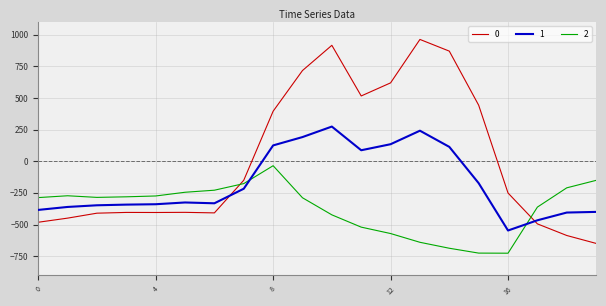

What is the minimum value for 2?

-726.6